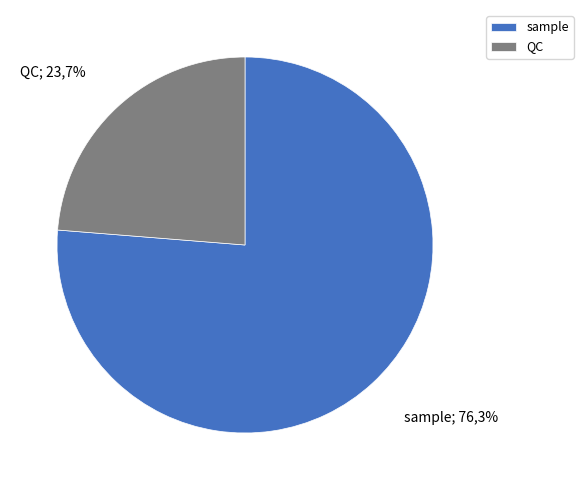

What is the smallest slice in the pie chart?

QC